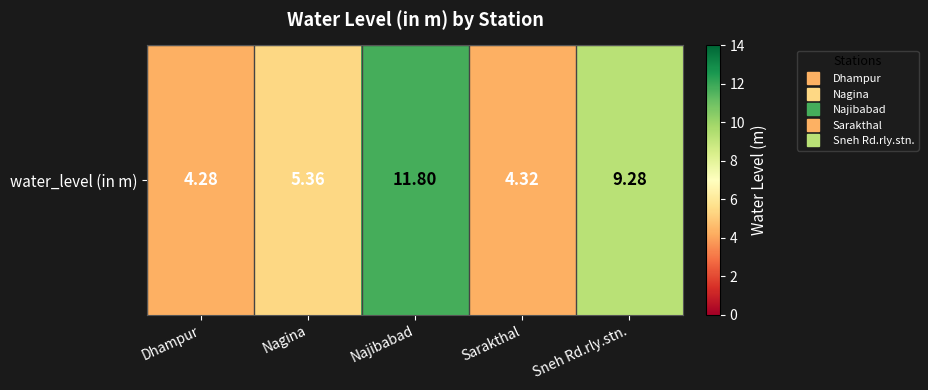

What is the difference between the maximum and minimum values?

7.5